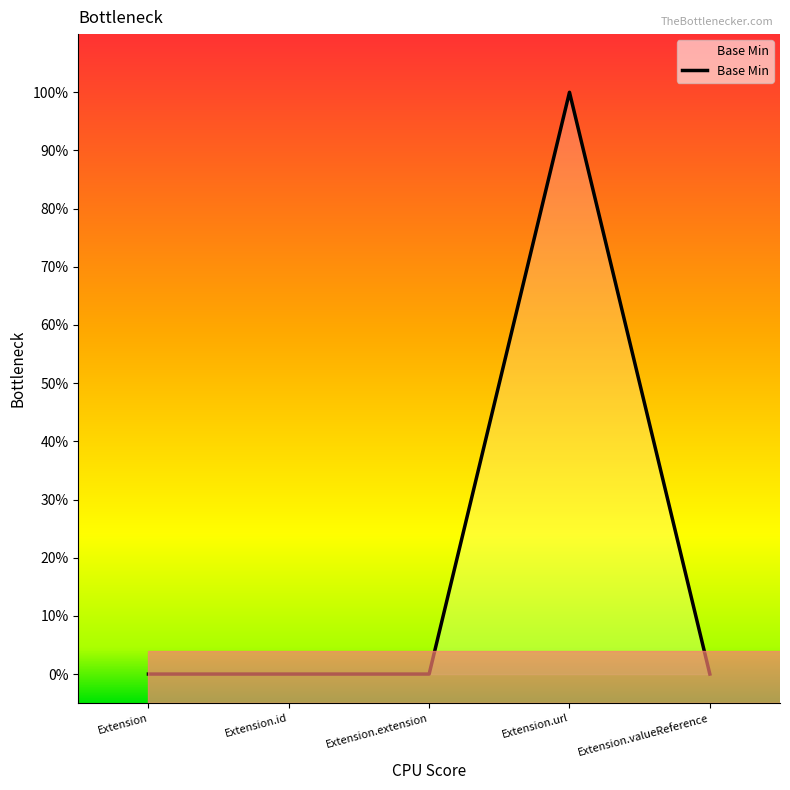

How many series are shown in this chart?

1